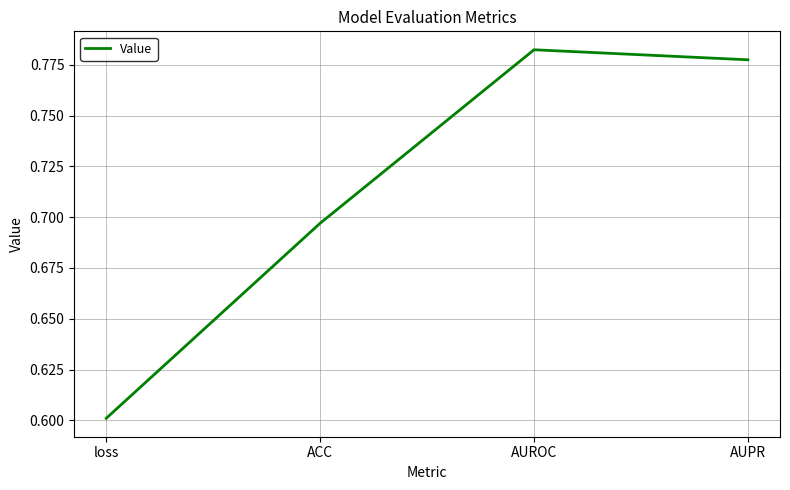

True or false: the data shows 0.3 at loss.

False